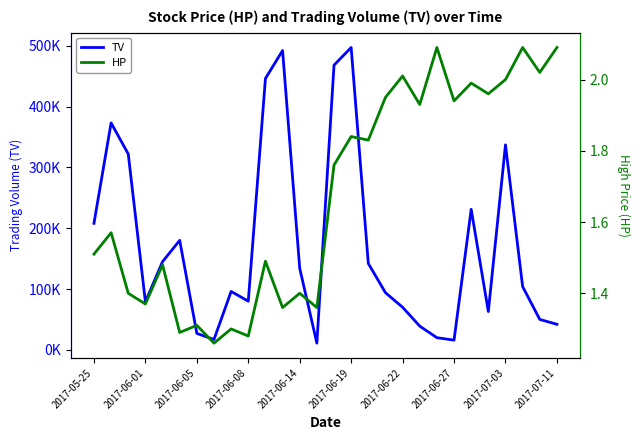

True or false: TV and HP intersect in this chart.

False